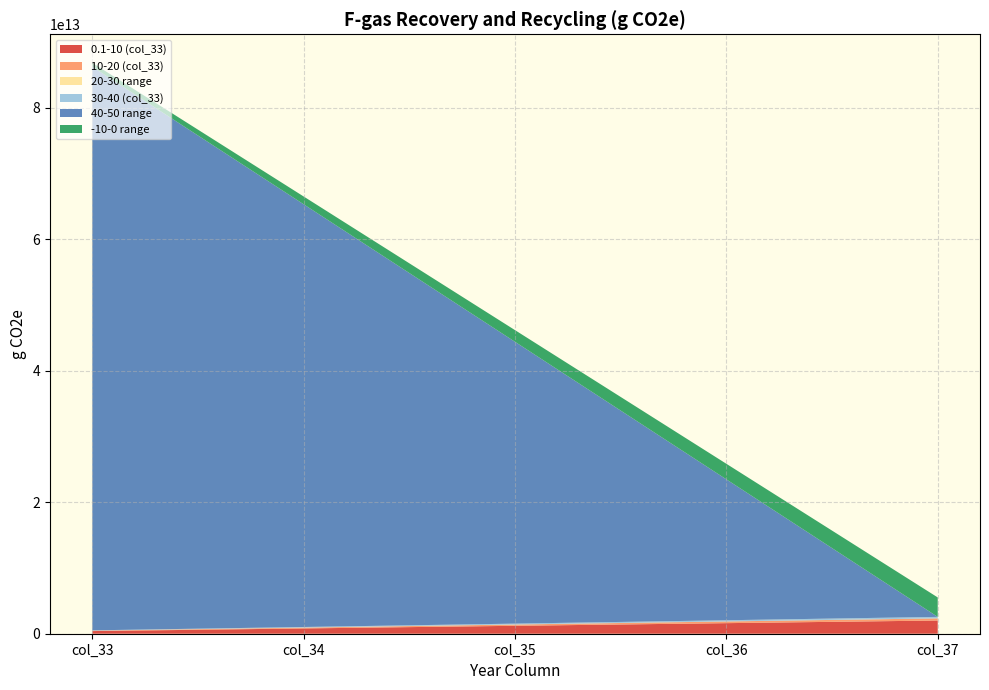

Reading left to right, list all the values displayed in this chart.

0.1-10 (col_33): 402019694952.2	804039389904.3	1206059084856.5	1608078779808.6	2010098474760.8
10-20 (col_33): 64731662509.0	129463325018.0	194194987527.0	258926650036.0	323658312545.0
20-30 range: 0.0	0.0	0.0	0.0	0.0
30-40 (col_33): 45859072419.4	91718144838.8	137577217258.1	183436289677.5	229295362096.9
40-50 range: 85765948444703.9	64324461333527.9	42882974222352.0	21441487111176.0	0.0
-10-0 range: 591898777169.2	1183797554338.5	1775696331507.7	2367595108677.0	2959493885846.2